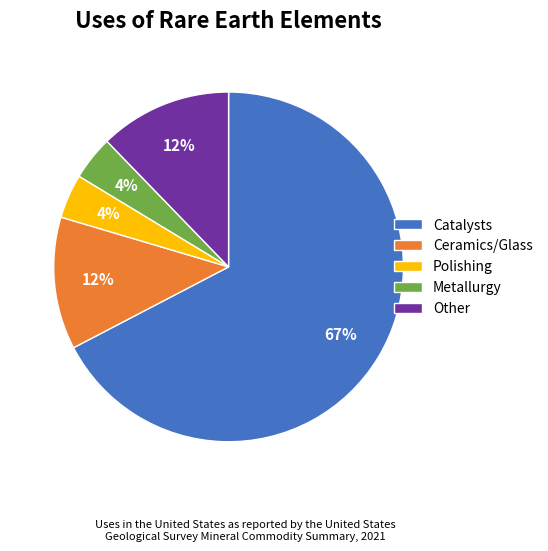

Count the number of slices in the pie.

5